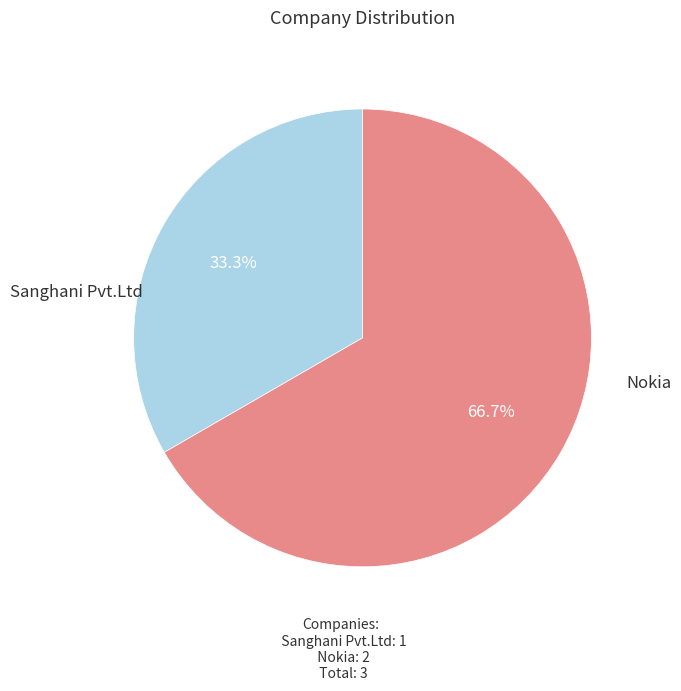

Is there any slice that represents more than half of the pie?

Yes